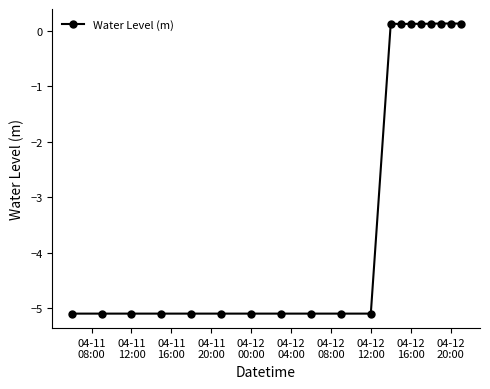

Count the number of data series in this chart.

1